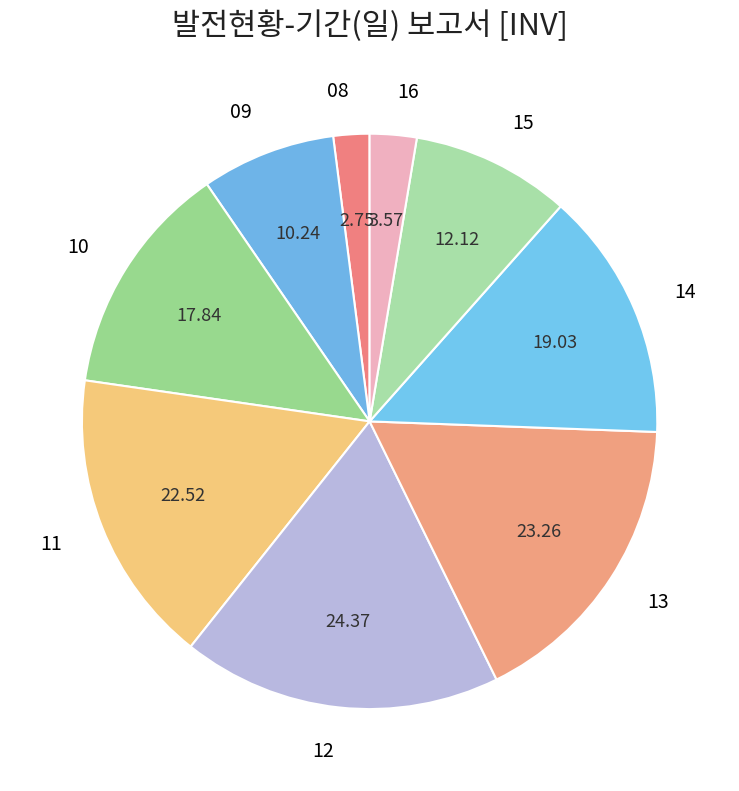

Is there any slice that represents more than half of the pie?

No